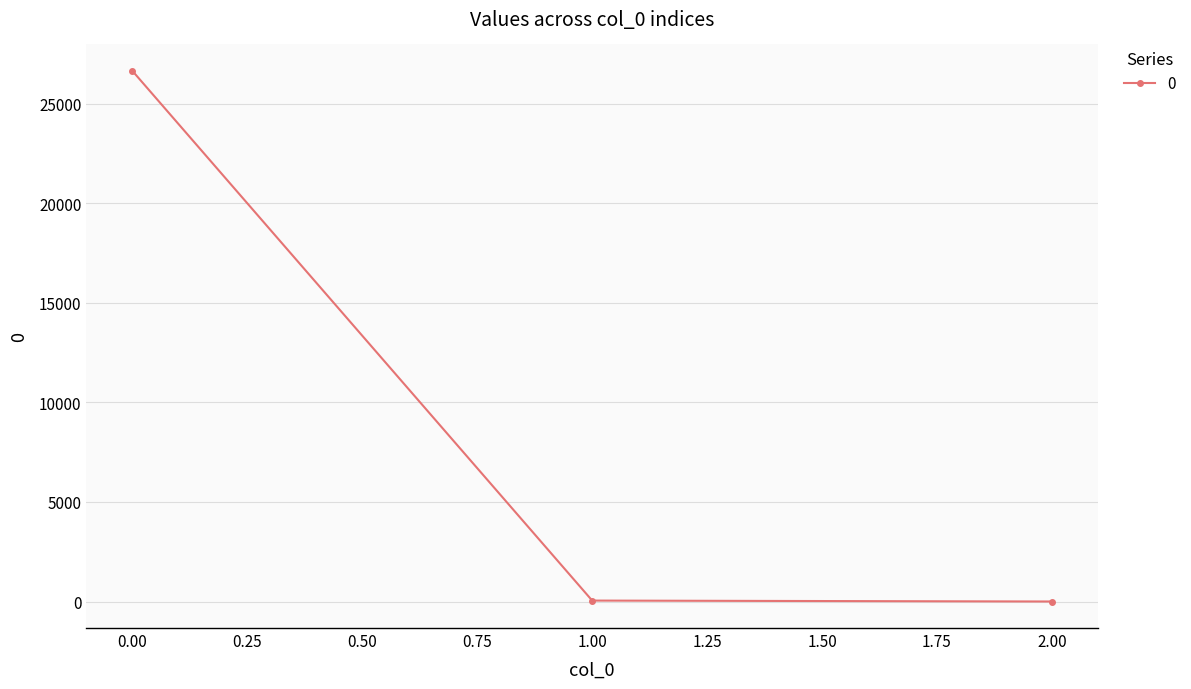

What is the maximum value shown in the chart?

26640.5